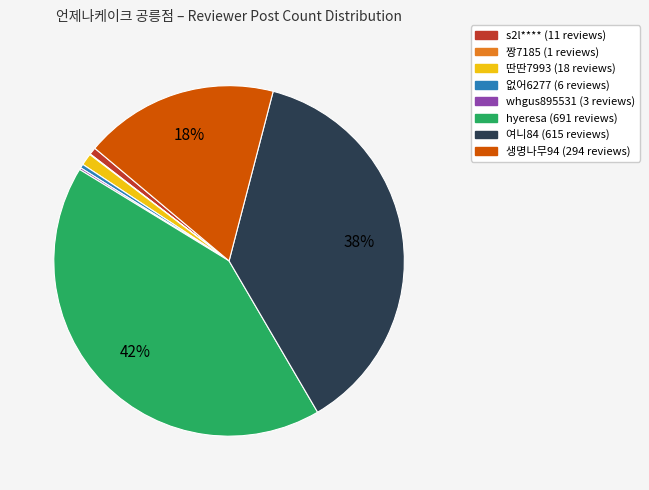

Is there a majority slice in this chart?

No